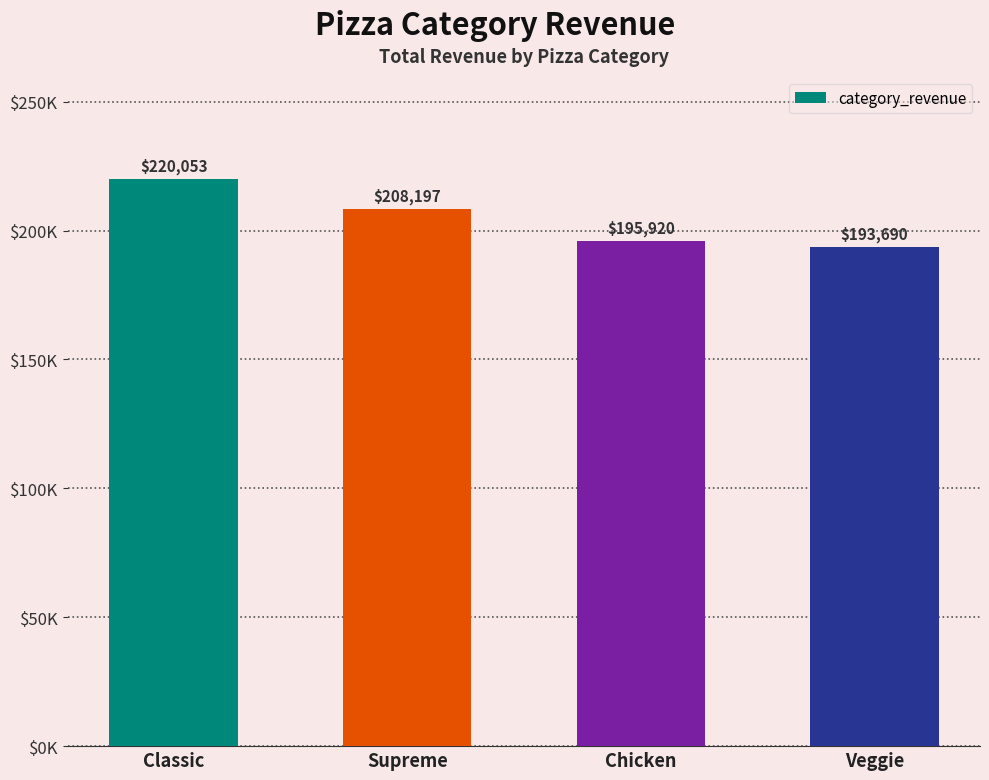

How many bars are there in total?

4